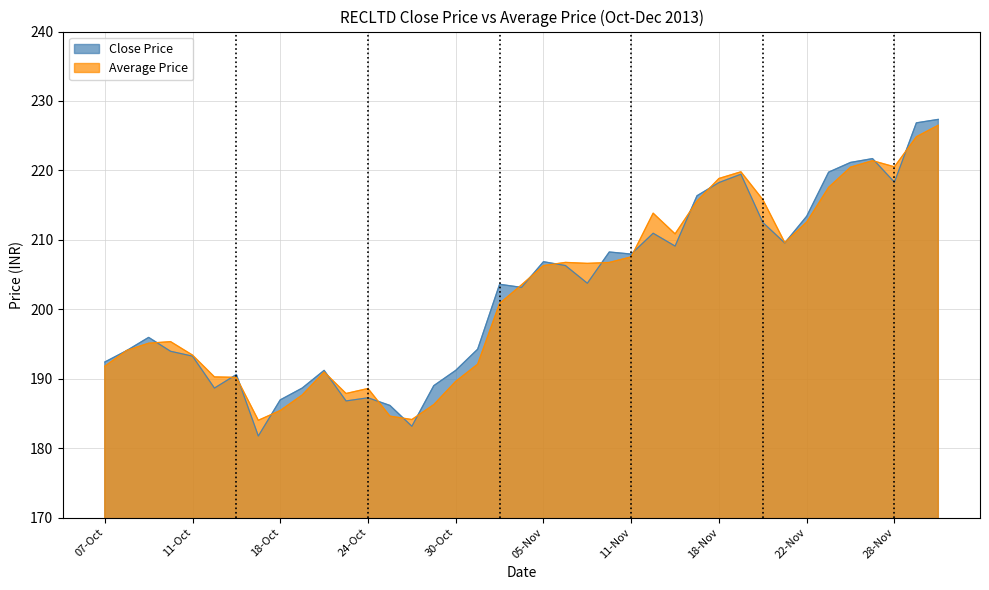

List the series in order of their overall mean, highest first.

Close Price, Average Price